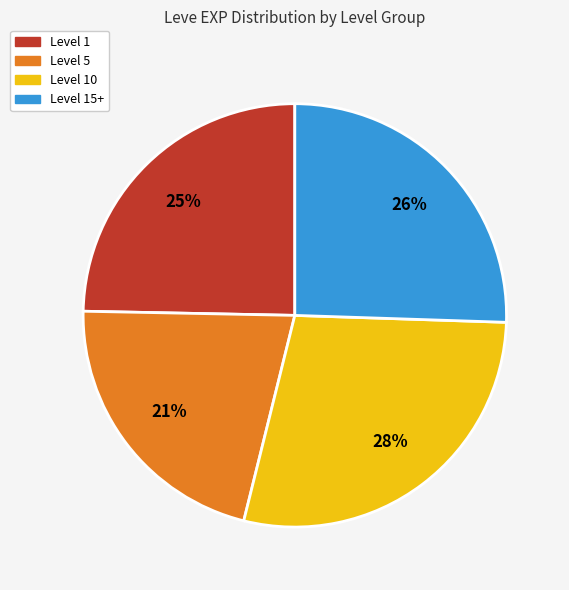

To the nearest percent, what is the difference between the largest and smallest slice percentages?

7%